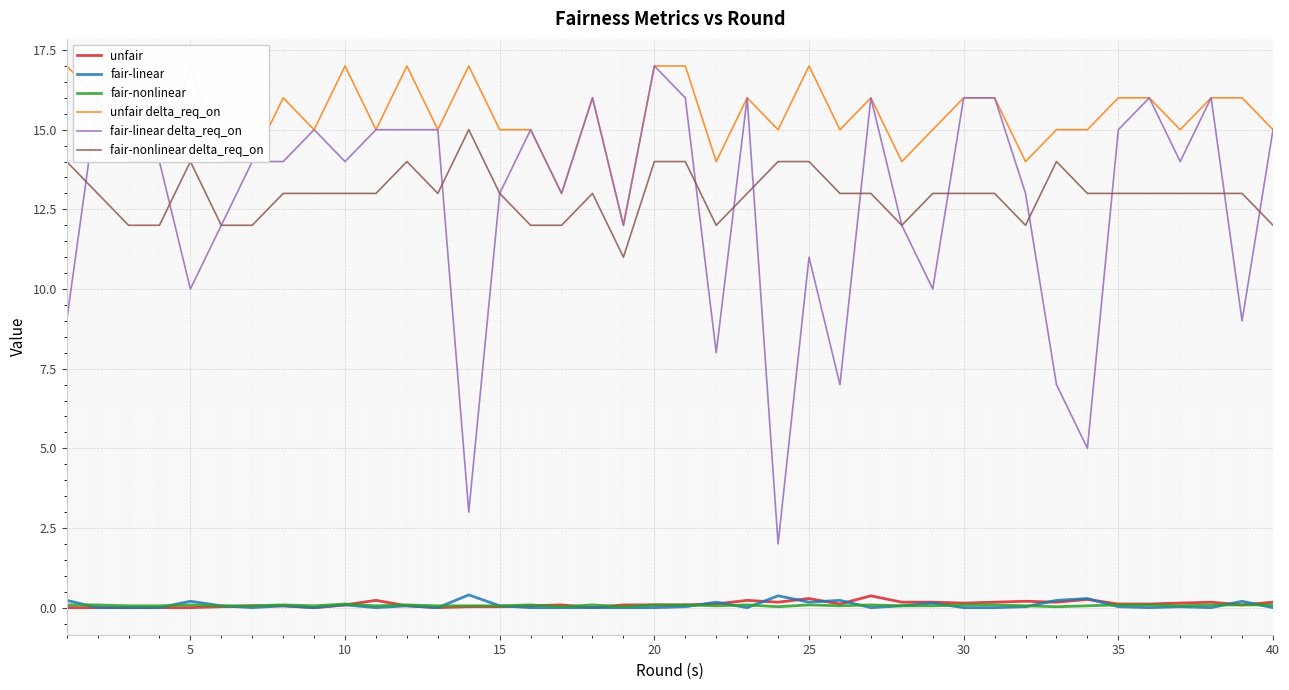

What is the lowest value of the unfair delta_req_on series?

12.0